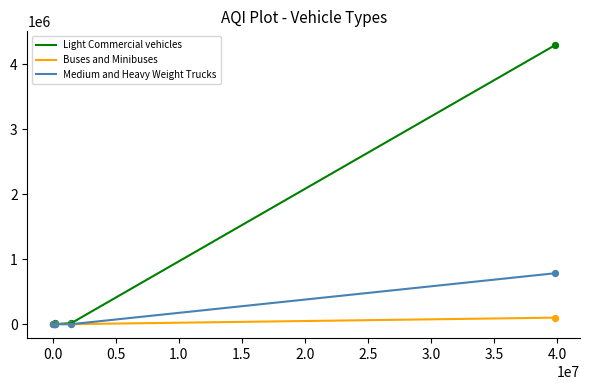

What are all the series names shown in the legend?

Light Commercial vehicles, Buses and Minibuses, Medium and Heavy Weight Trucks